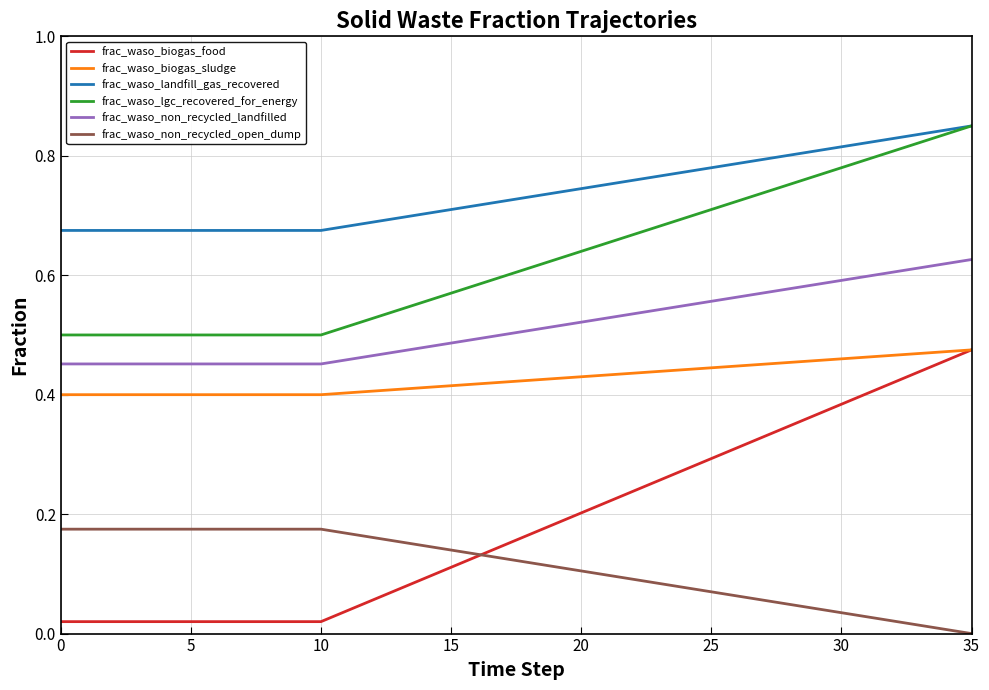

True or false: frac_waso_biogas_sludge and frac_waso_non_recycled_open_dump cross at least once.

False